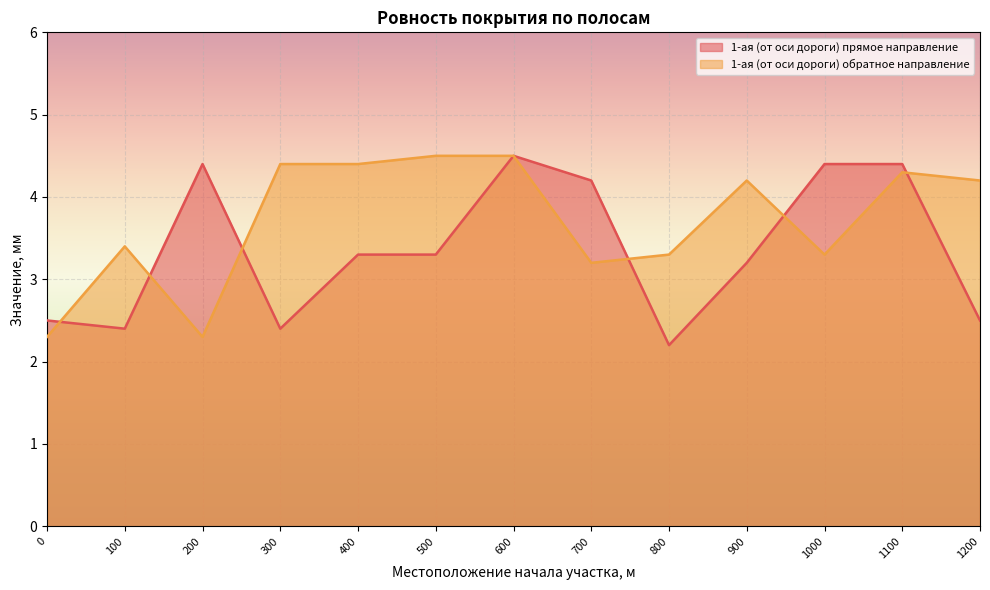

Is the value of 1-ая (от оси дороги) прямое направление at 400 greater than the value of 1-ая (от оси дороги) обратное направление at 800?

No